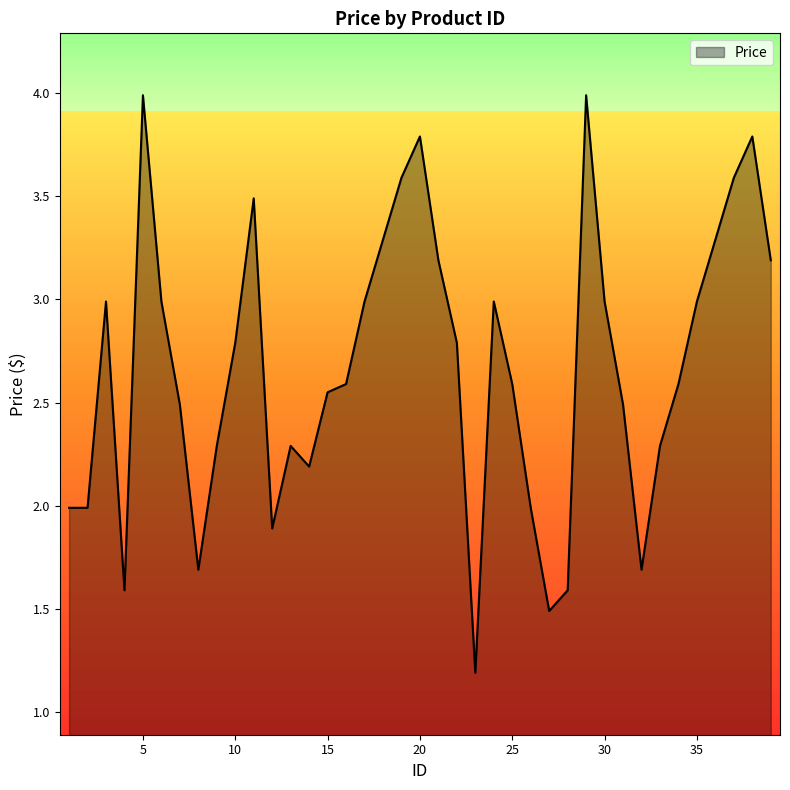

What is the difference between the maximum and minimum values?

2.8